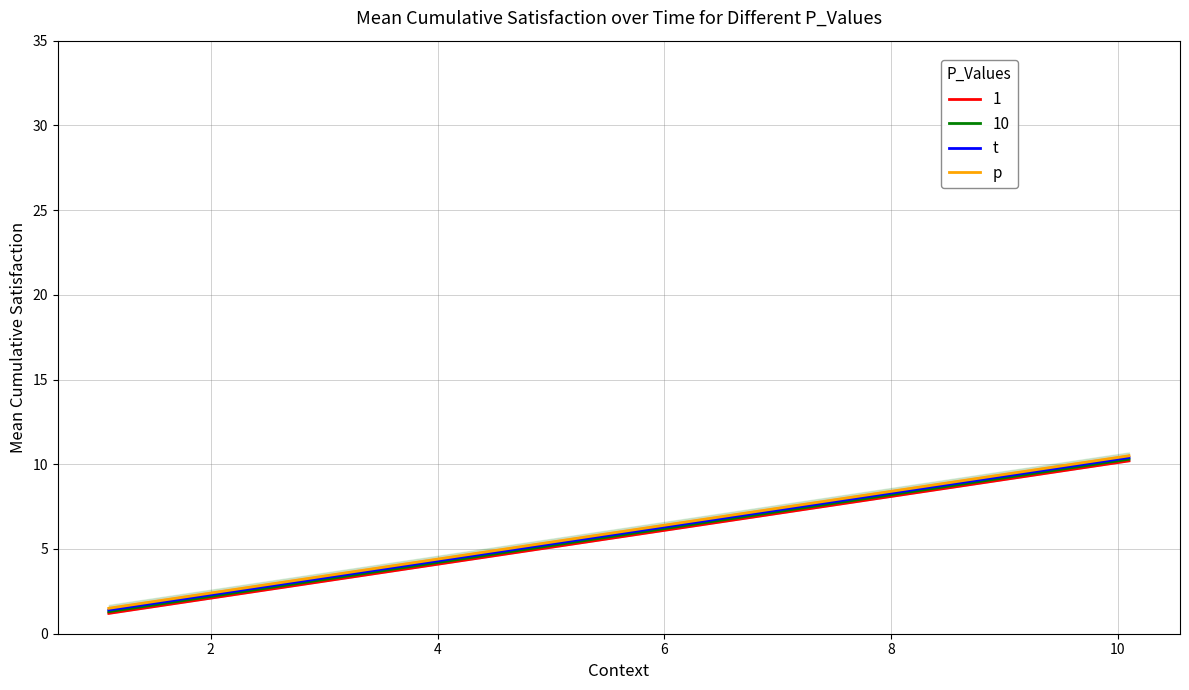

True or false: t and p cross at least once.

False